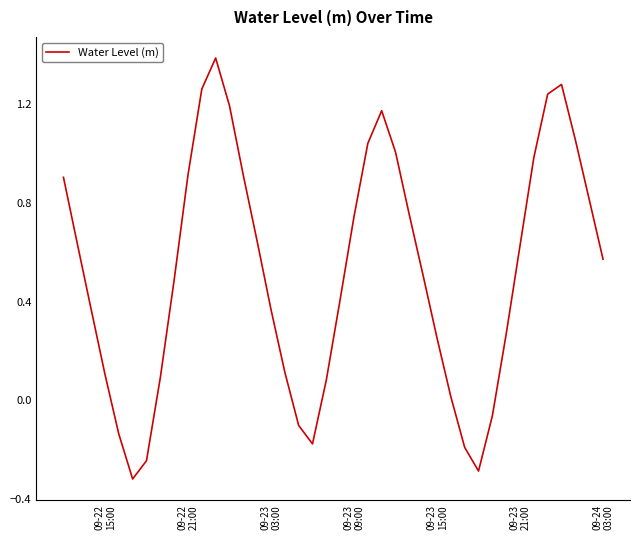

What is the difference between the maximum and minimum values?

1.7